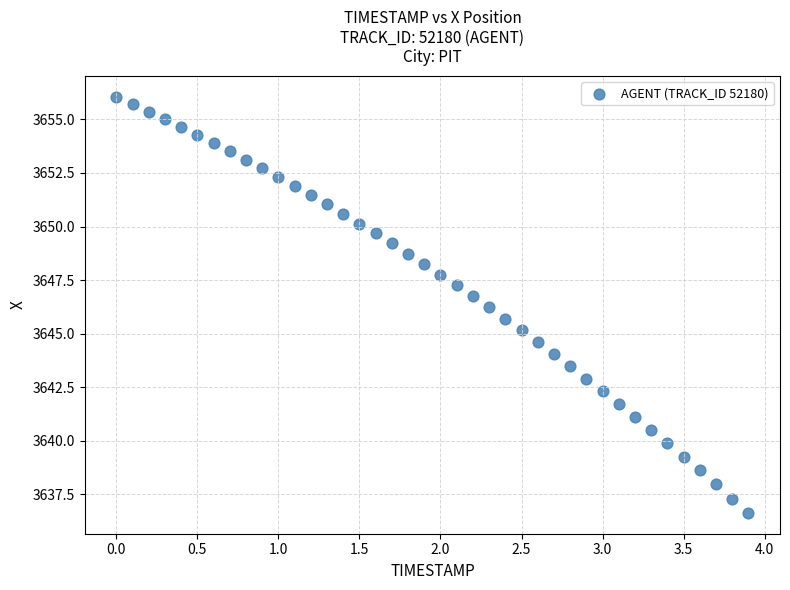

What is the range of X values (max minus min)?

3.9